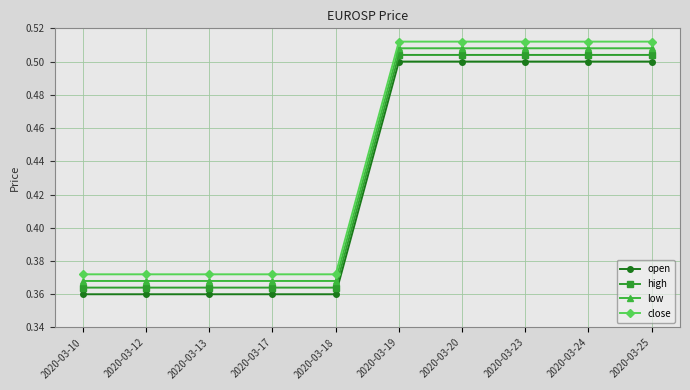

List the series in order of their overall mean, lowest first.

open, high, low, close